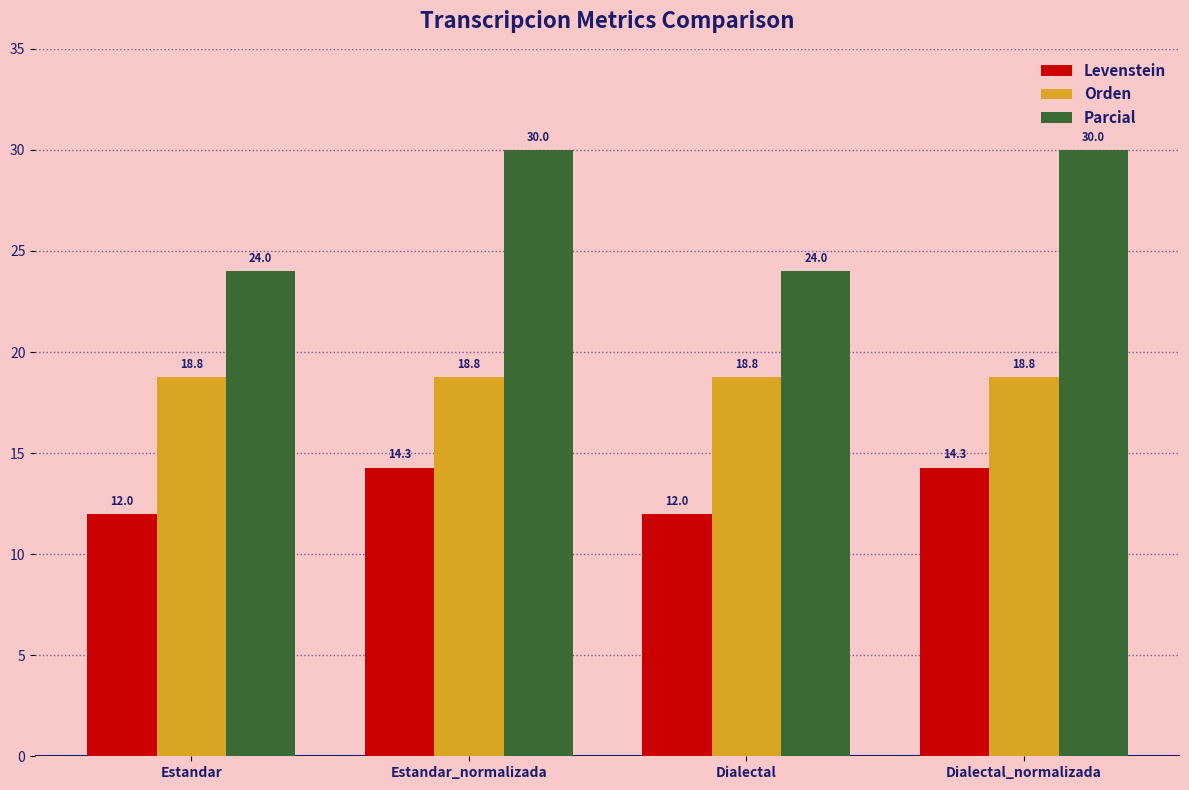

Reading left to right, what are all the values shown in this chart?

Levenstein: 12.0	14.3	12.0	14.3
Orden: 18.8	18.8	18.8	18.8
Parcial: 24.0	30.0	24.0	30.0